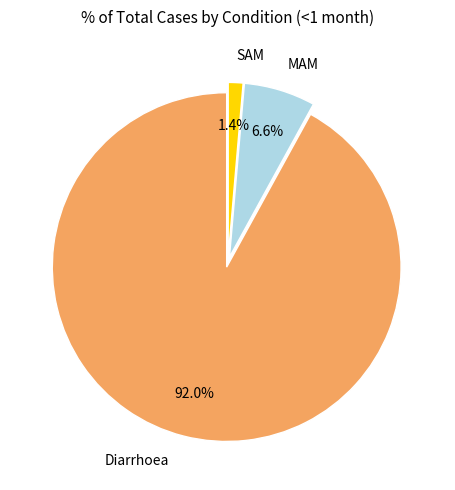

How many slices are in this pie chart?

3